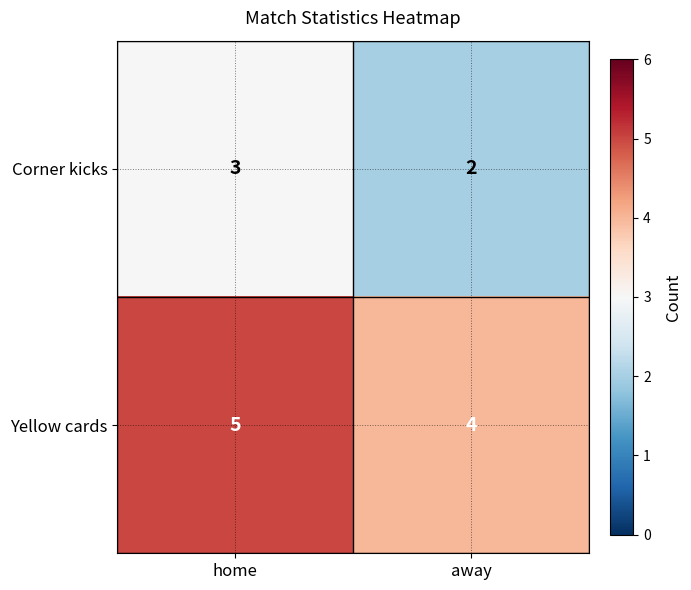

At which category is the sum across all series the highest?

home